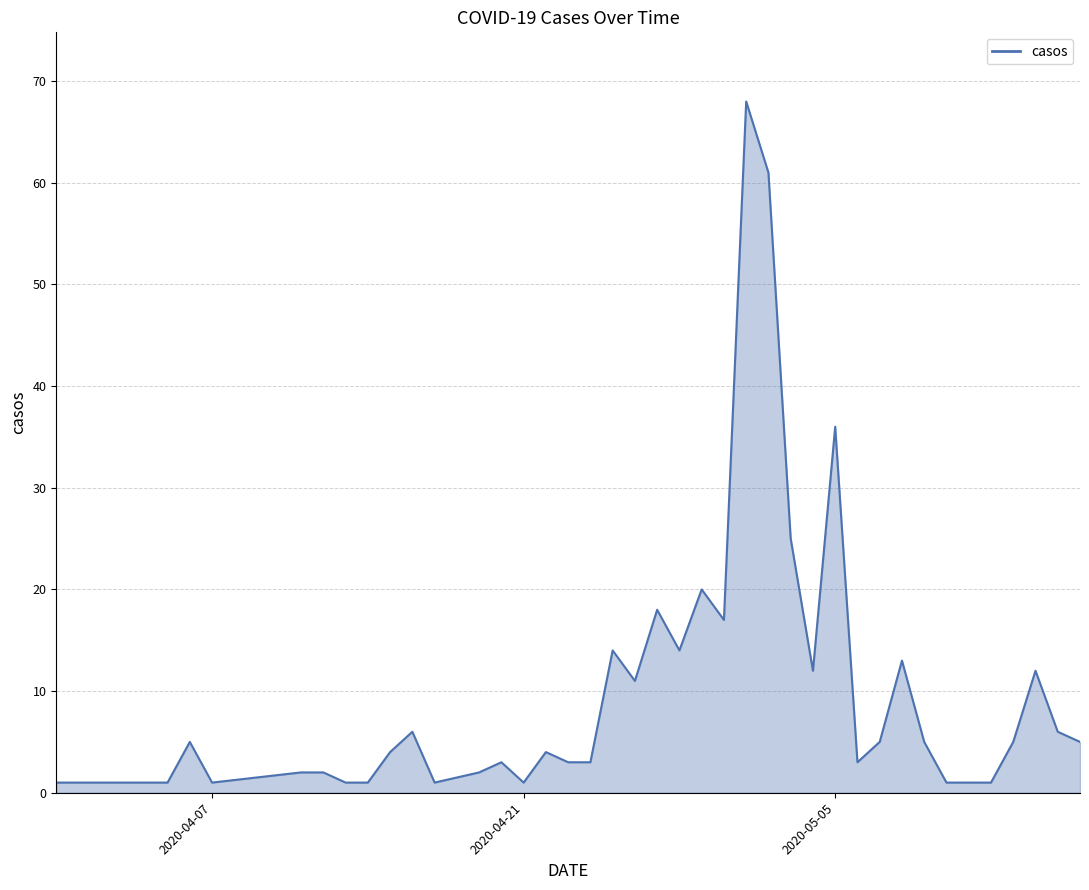

At which label is the value closest to 34?

2020-05-05